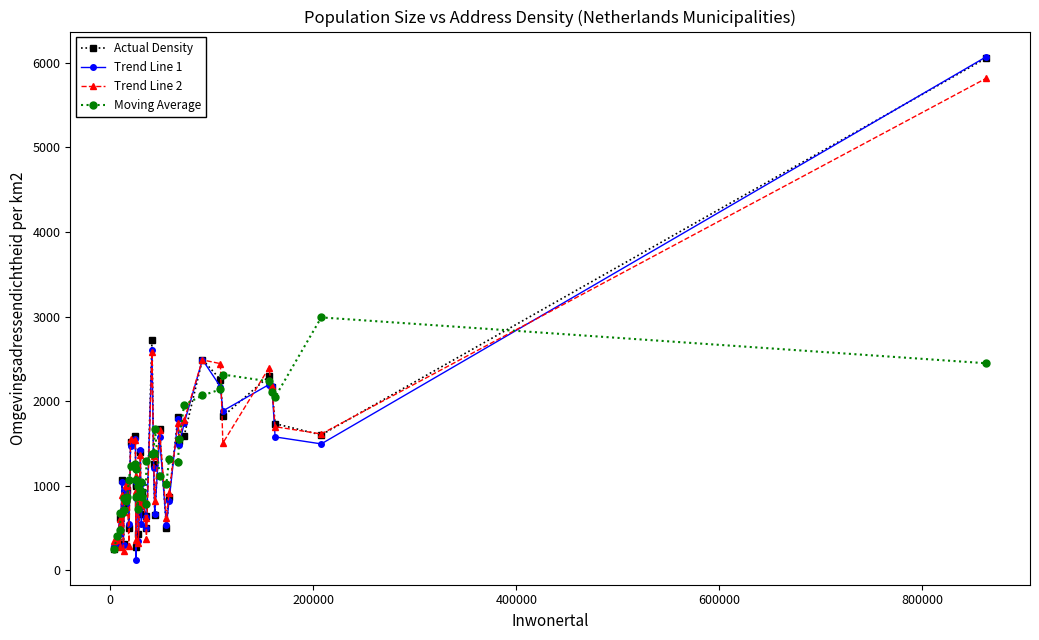

What is the maximum value for Trend Line 2?

5818.5